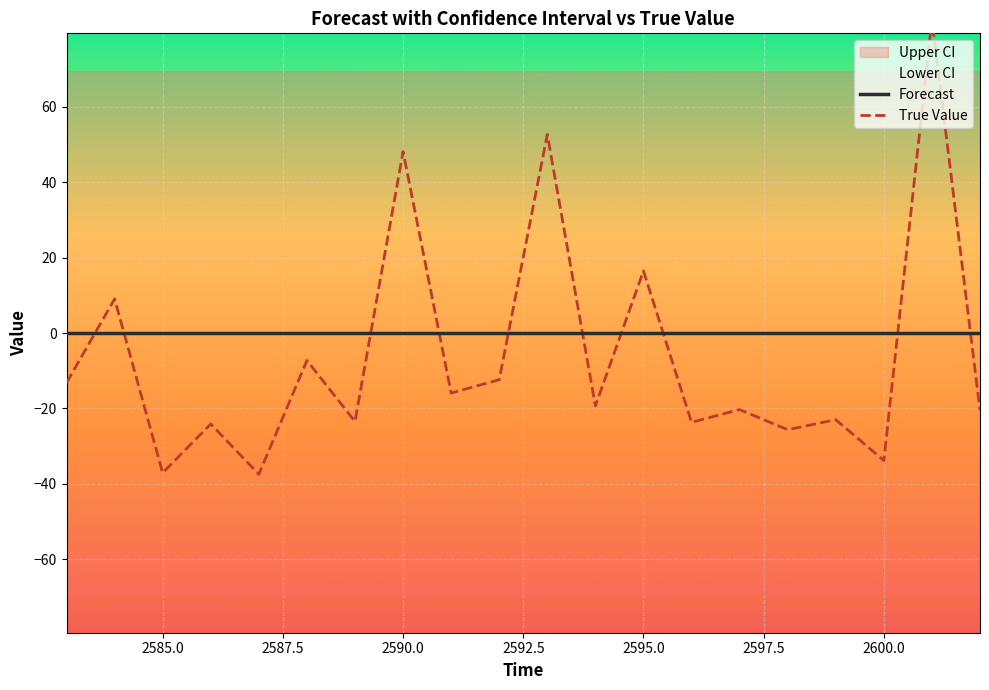

What is the difference between the second highest and minimum values in the True Value series?

90.1